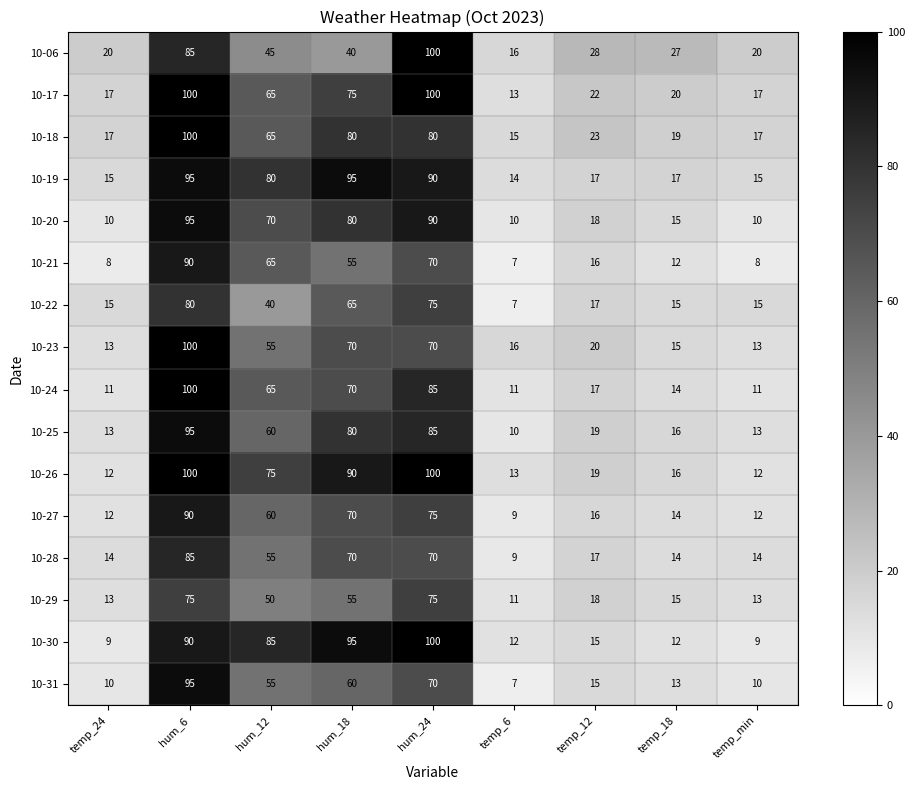

The value of 10-28 at hum_18 is 70. True or false?

True